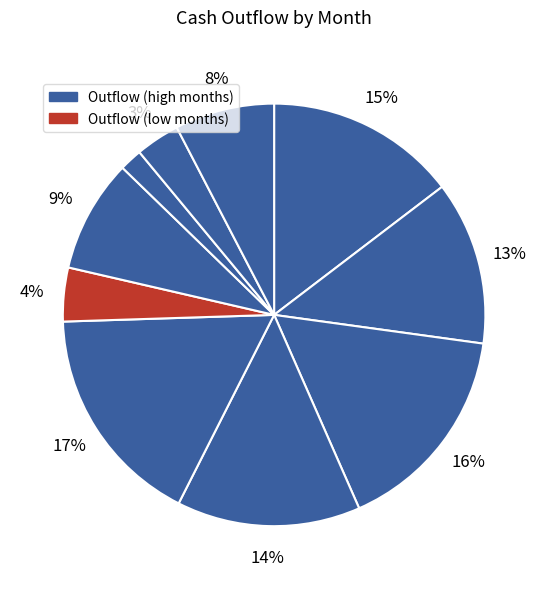

What is the largest slice in the pie chart?

Month 5